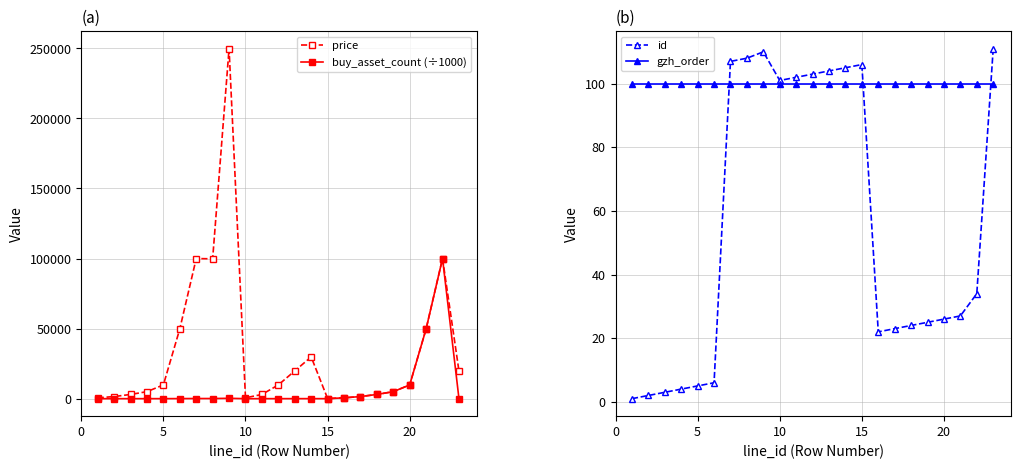

What is the difference between the maximum and minimum values in the buy_asset_count (÷1000) series?

99999.9